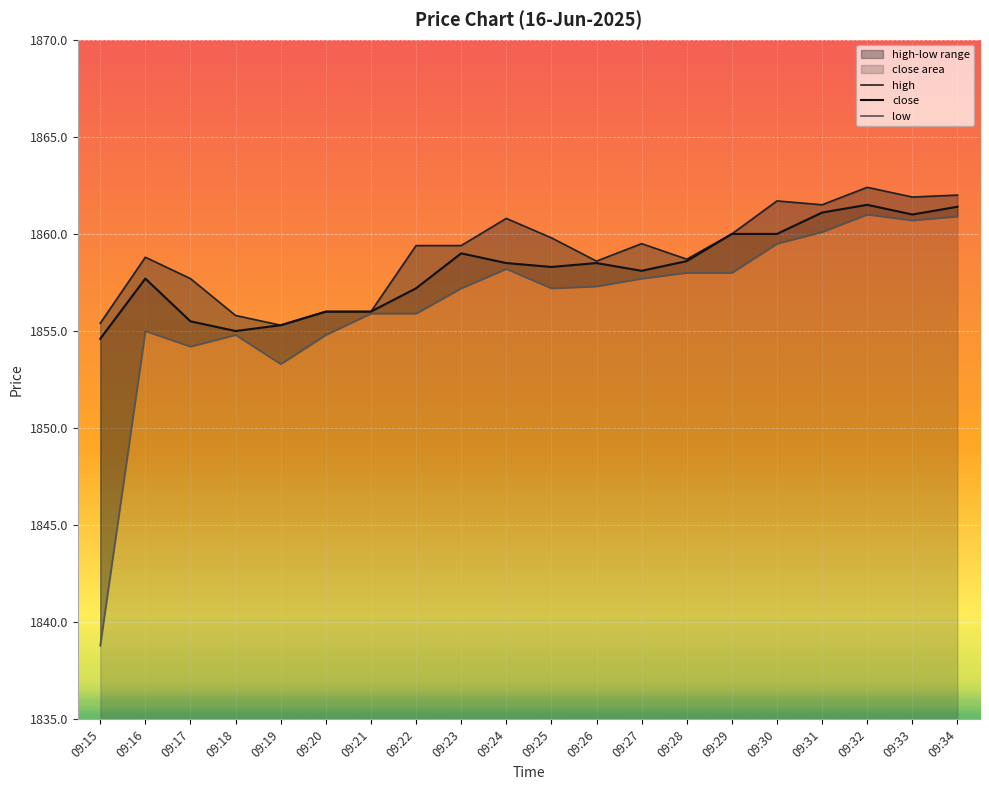

What is the difference between the maximum and minimum values in the high series?

7.1